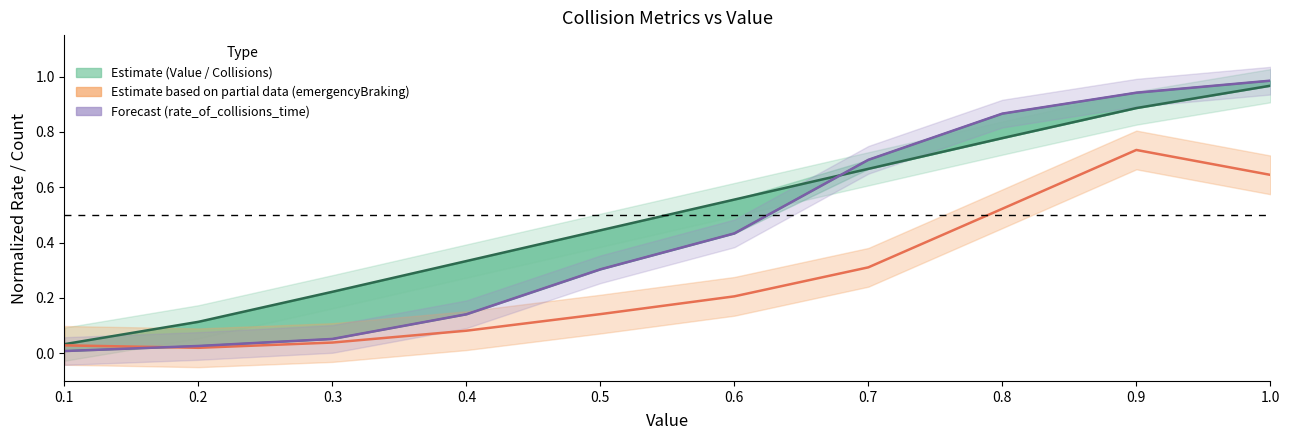

Which label corresponds to the largest value in the chart?

1.0